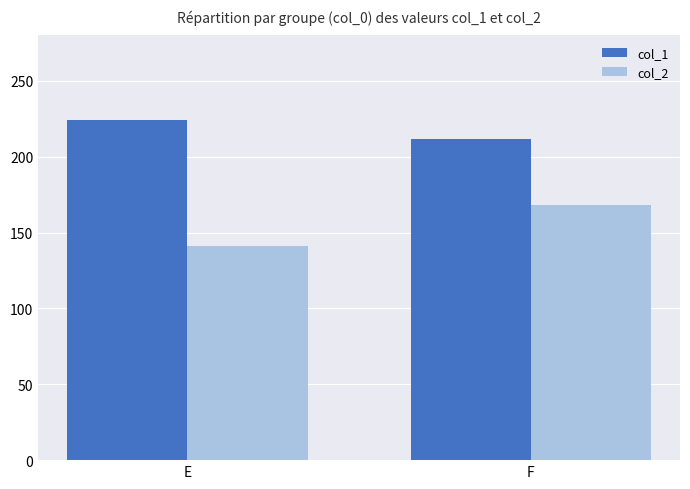

What is the minimum value for col_2?

141.2